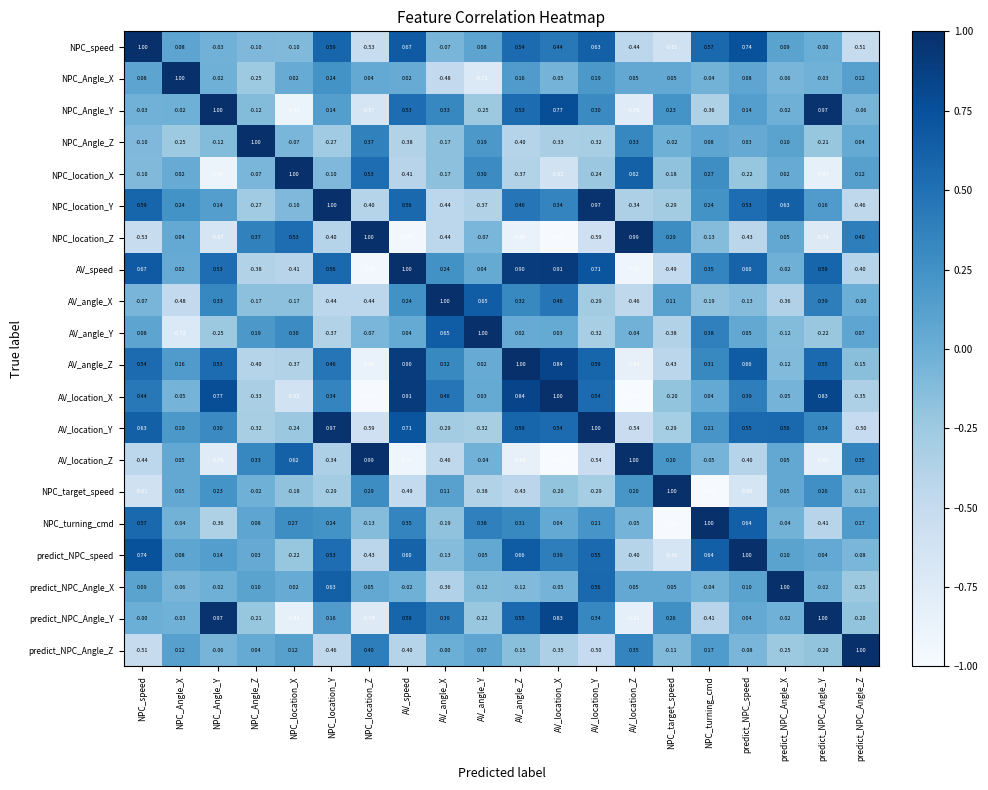

Count the number of data series in this chart.

20